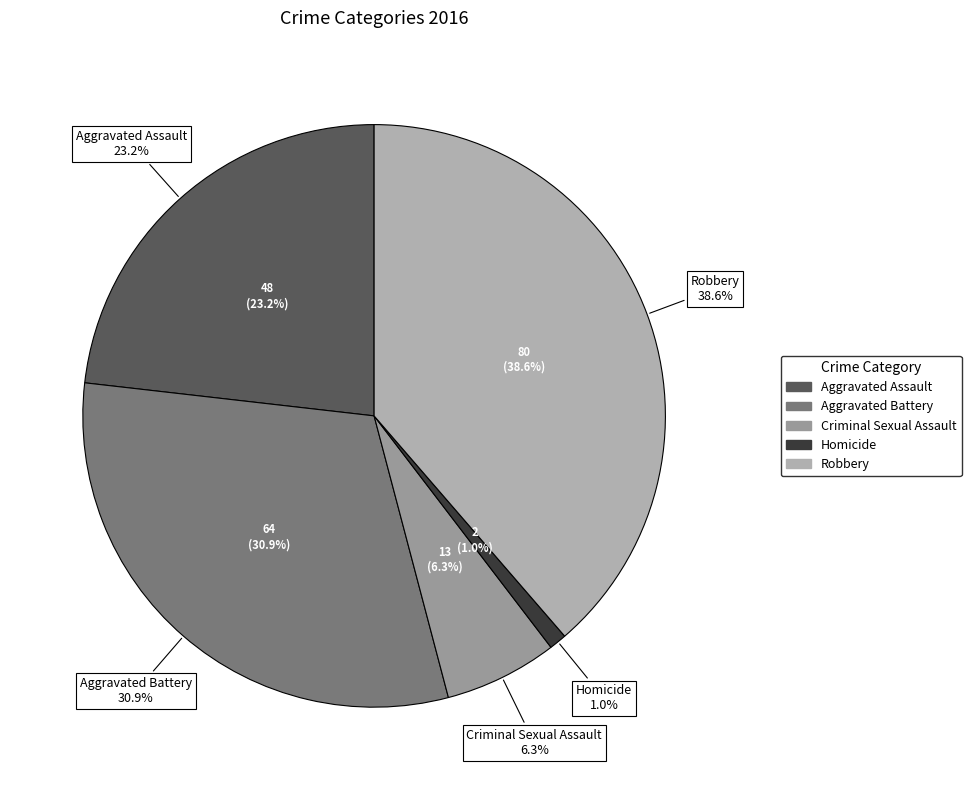

Is it true that Robbery is 39% of the pie?

True